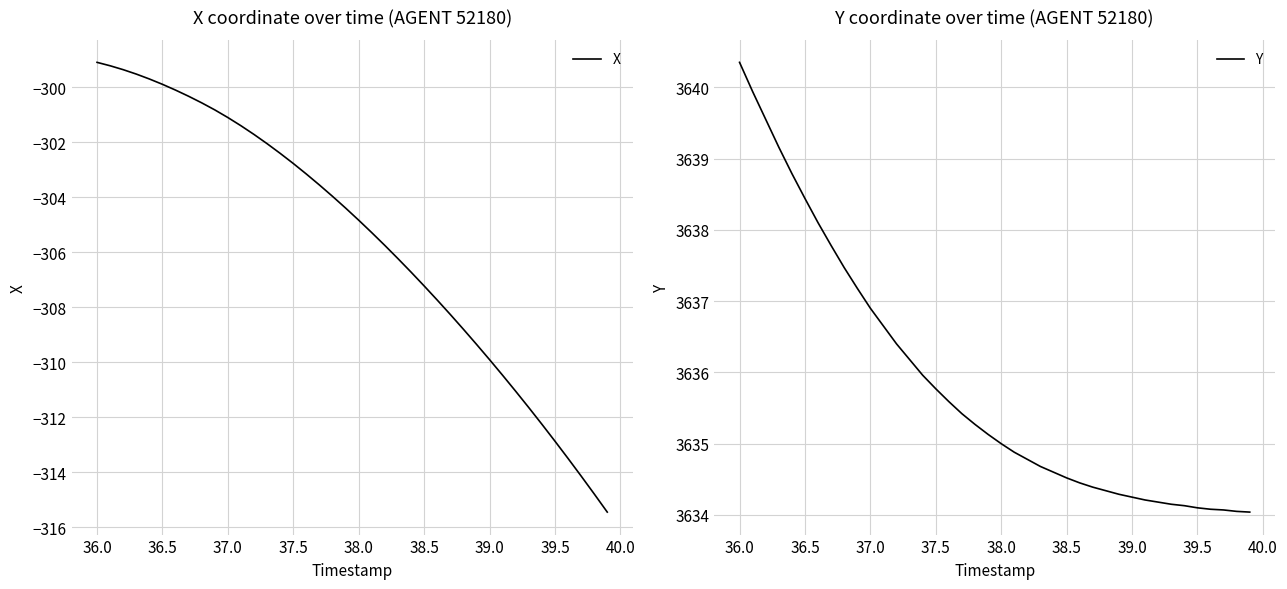

Which series has the widest spread of values?

X